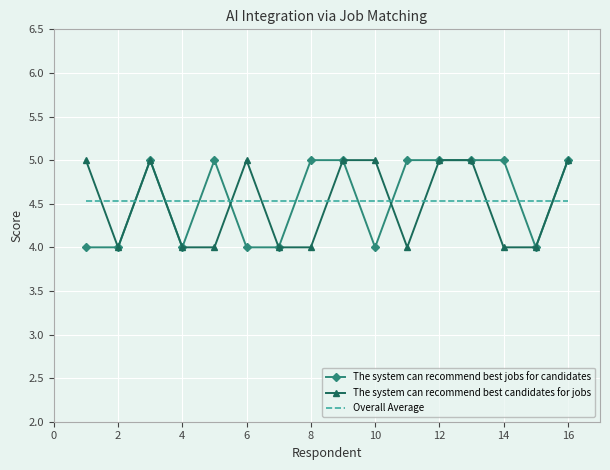

How many times do The system can recommend best jobs for candidates and Overall Average cross each other?

9